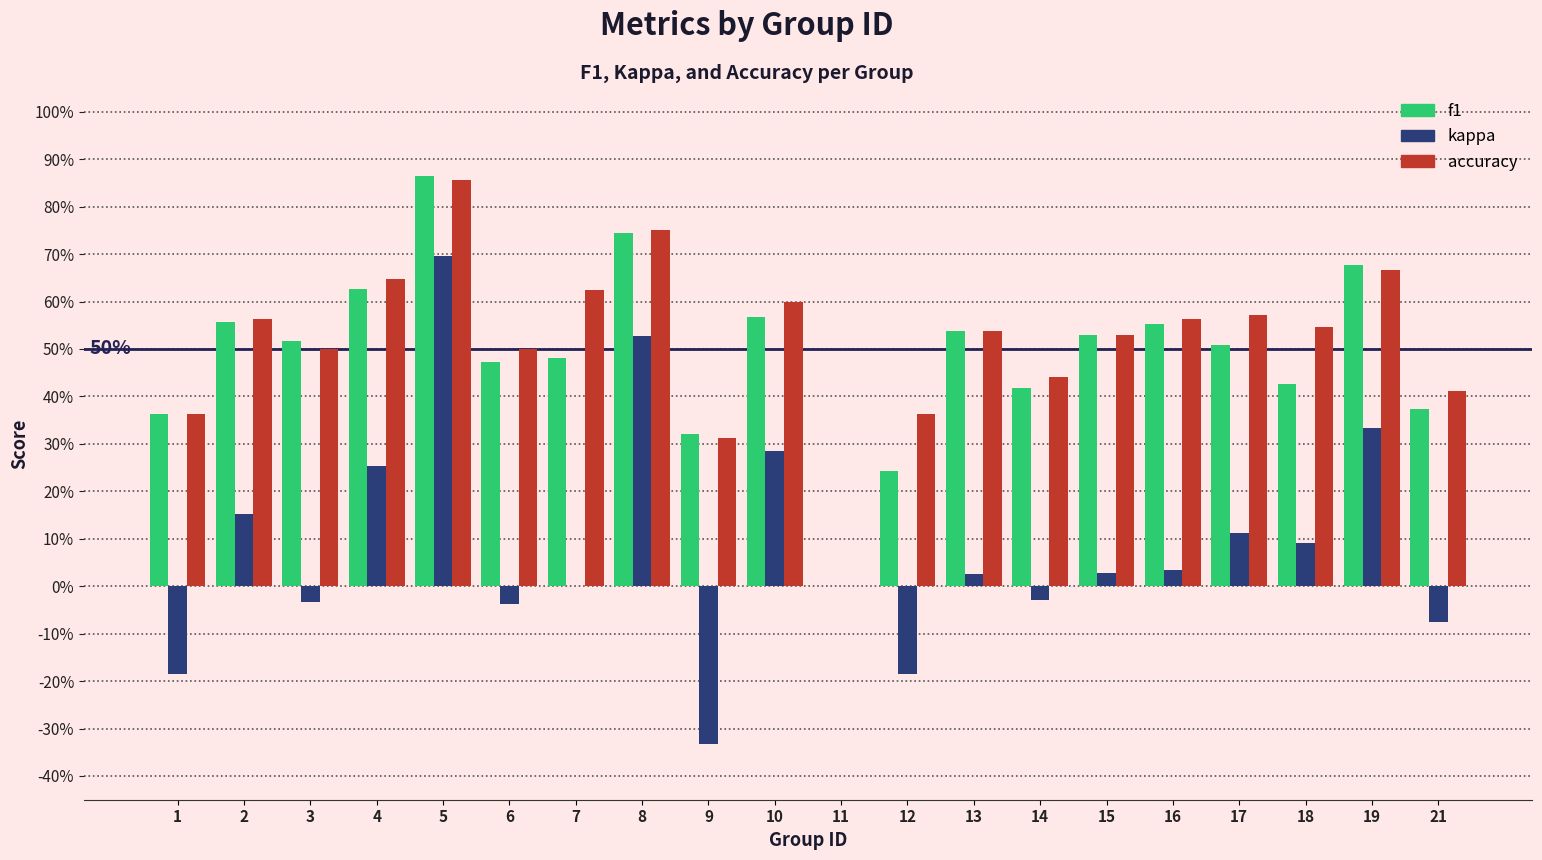

What are all the series names shown in the legend?

f1, kappa, accuracy